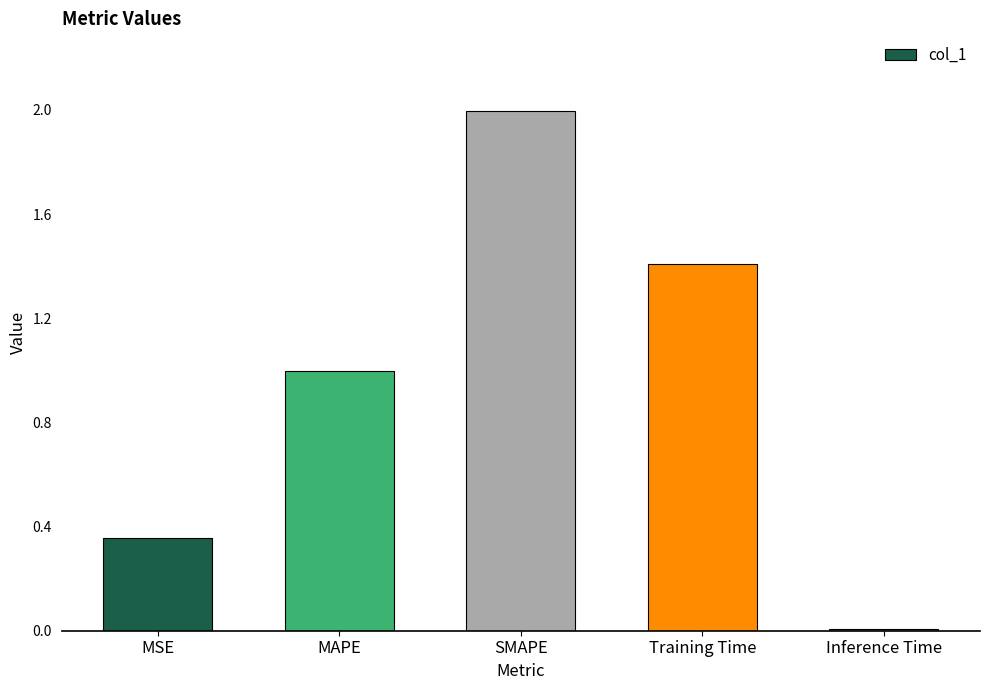

What is the sum of the values at Inference Time and SMAPE?

2.0